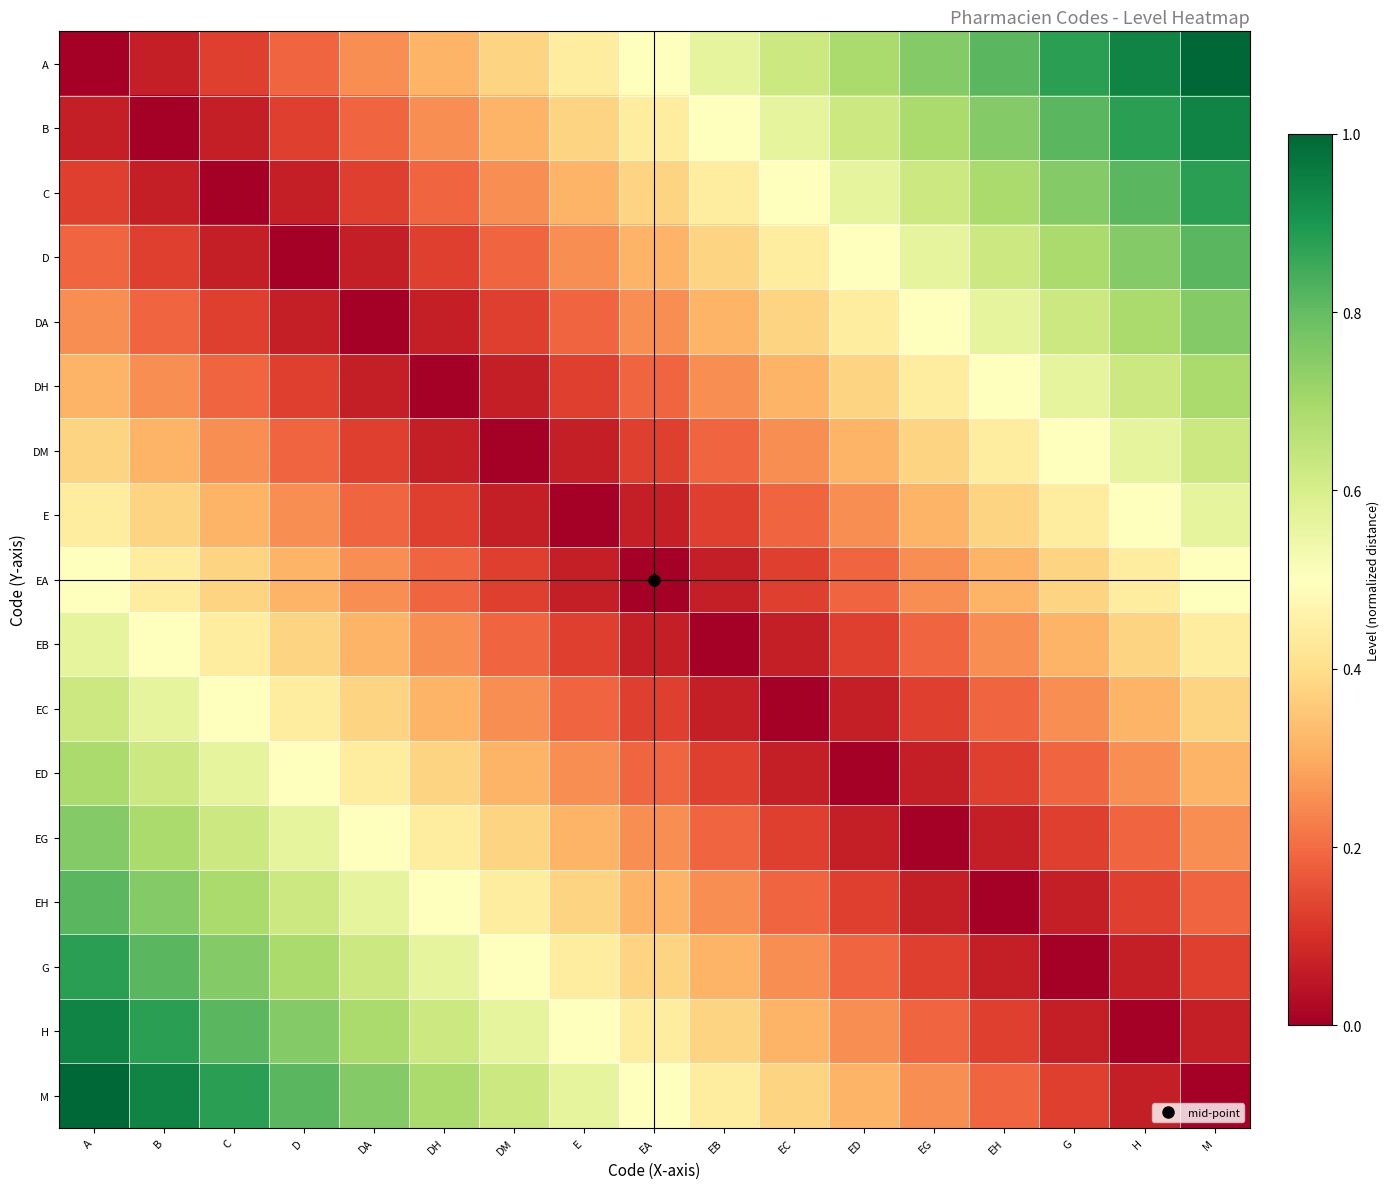

Reading right to left, transcribe all the data shown in this chart.

A: M=1.0	H=0.9	G=0.9	EH=0.8	EG=0.8	ED=0.7	EC=0.6	EB=0.6	EA=0.5	E=0.4	DM=0.4	DH=0.3	DA=0.2	D=0.2	C=0.1	B=0.1	A=0.0
B: M=0.9	H=0.9	G=0.8	EH=0.8	EG=0.7	ED=0.6	EC=0.6	EB=0.5	EA=0.4	E=0.4	DM=0.3	DH=0.2	DA=0.2	D=0.1	C=0.1	B=0.0	A=0.1
C: M=0.9	H=0.8	G=0.8	EH=0.7	EG=0.6	ED=0.6	EC=0.5	EB=0.4	EA=0.4	E=0.3	DM=0.2	DH=0.2	DA=0.1	D=0.1	C=0.0	B=0.1	A=0.1
D: M=0.8	H=0.8	G=0.7	EH=0.6	EG=0.6	ED=0.5	EC=0.4	EB=0.4	EA=0.3	E=0.2	DM=0.2	DH=0.1	DA=0.1	D=0.0	C=0.1	B=0.1	A=0.2
DA: M=0.8	H=0.7	G=0.6	EH=0.6	EG=0.5	ED=0.4	EC=0.4	EB=0.3	EA=0.2	E=0.2	DM=0.1	DH=0.1	DA=0.0	D=0.1	C=0.1	B=0.2	A=0.2
DH: M=0.7	H=0.6	G=0.6	EH=0.5	EG=0.4	ED=0.4	EC=0.3	EB=0.2	EA=0.2	E=0.1	DM=0.1	DH=0.0	DA=0.1	D=0.1	C=0.2	B=0.2	A=0.3
DM: M=0.6	H=0.6	G=0.5	EH=0.4	EG=0.4	ED=0.3	EC=0.2	EB=0.2	EA=0.1	E=0.1	DM=0.0	DH=0.1	DA=0.1	D=0.2	C=0.2	B=0.3	A=0.4
E: M=0.6	H=0.5	G=0.4	EH=0.4	EG=0.3	ED=0.2	EC=0.2	EB=0.1	EA=0.1	E=0.0	DM=0.1	DH=0.1	DA=0.2	D=0.2	C=0.3	B=0.4	A=0.4
EA: M=0.5	H=0.4	G=0.4	EH=0.3	EG=0.2	ED=0.2	EC=0.1	EB=0.1	EA=0.0	E=0.1	DM=0.1	DH=0.2	DA=0.2	D=0.3	C=0.4	B=0.4	A=0.5
EB: M=0.4	H=0.4	G=0.3	EH=0.2	EG=0.2	ED=0.1	EC=0.1	EB=0.0	EA=0.1	E=0.1	DM=0.2	DH=0.2	DA=0.3	D=0.4	C=0.4	B=0.5	A=0.6
EC: M=0.4	H=0.3	G=0.2	EH=0.2	EG=0.1	ED=0.1	EC=0.0	EB=0.1	EA=0.1	E=0.2	DM=0.2	DH=0.3	DA=0.4	D=0.4	C=0.5	B=0.6	A=0.6
ED: M=0.3	H=0.2	G=0.2	EH=0.1	EG=0.1	ED=0.0	EC=0.1	EB=0.1	EA=0.2	E=0.2	DM=0.3	DH=0.4	DA=0.4	D=0.5	C=0.6	B=0.6	A=0.7
EG: M=0.2	H=0.2	G=0.1	EH=0.1	EG=0.0	ED=0.1	EC=0.1	EB=0.2	EA=0.2	E=0.3	DM=0.4	DH=0.4	DA=0.5	D=0.6	C=0.6	B=0.7	A=0.8
EH: M=0.2	H=0.1	G=0.1	EH=0.0	EG=0.1	ED=0.1	EC=0.2	EB=0.2	EA=0.3	E=0.4	DM=0.4	DH=0.5	DA=0.6	D=0.6	C=0.7	B=0.8	A=0.8
G: M=0.1	H=0.1	G=0.0	EH=0.1	EG=0.1	ED=0.2	EC=0.2	EB=0.3	EA=0.4	E=0.4	DM=0.5	DH=0.6	DA=0.6	D=0.7	C=0.8	B=0.8	A=0.9
H: M=0.1	H=0.0	G=0.1	EH=0.1	EG=0.2	ED=0.2	EC=0.3	EB=0.4	EA=0.4	E=0.5	DM=0.6	DH=0.6	DA=0.7	D=0.8	C=0.8	B=0.9	A=0.9
M: M=0.0	H=0.1	G=0.1	EH=0.2	EG=0.2	ED=0.3	EC=0.4	EB=0.4	EA=0.5	E=0.6	DM=0.6	DH=0.7	DA=0.8	D=0.8	C=0.9	B=0.9	A=1.0